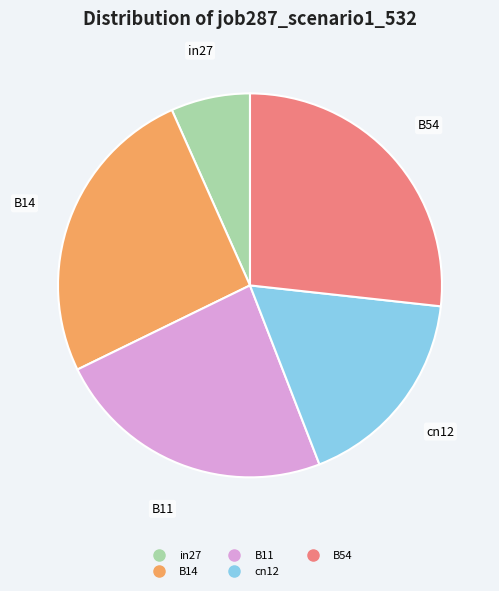

Which has a higher value, B54 or in27?

B54